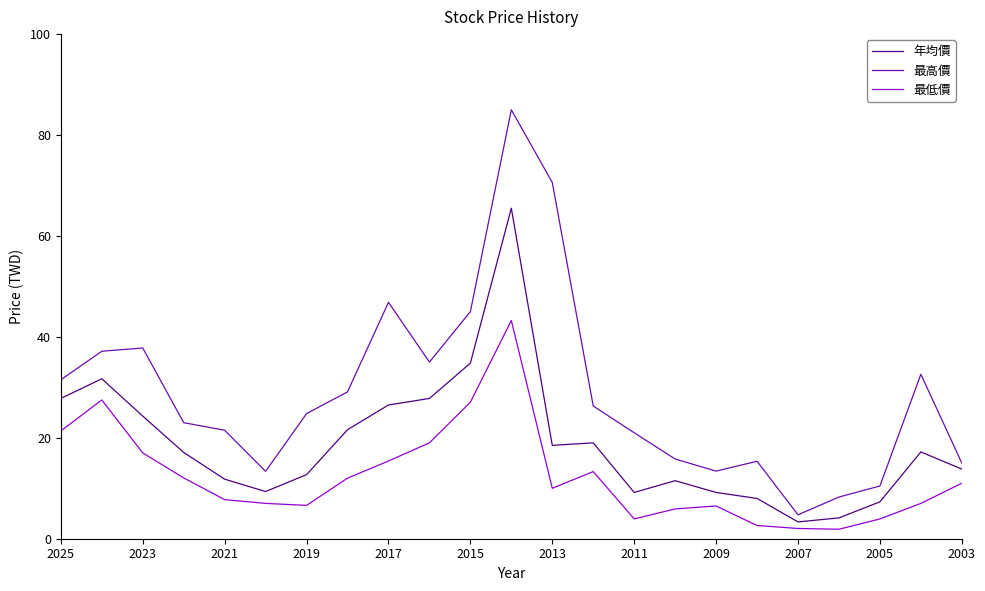

Is it true that 最高價 equals 42.7 at 2025?

False